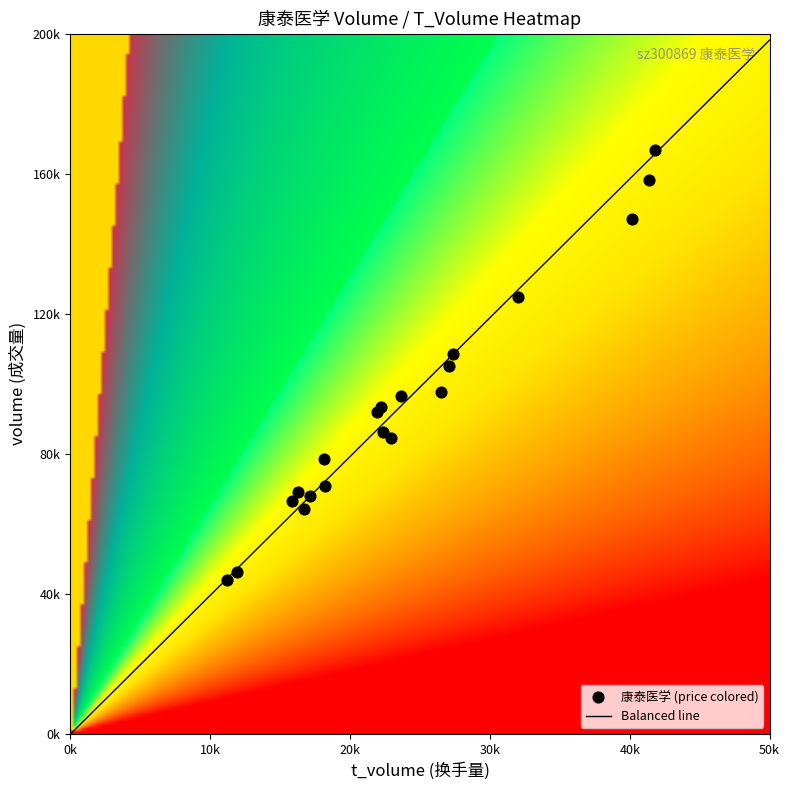

Which series has the widest spread of values?

volume